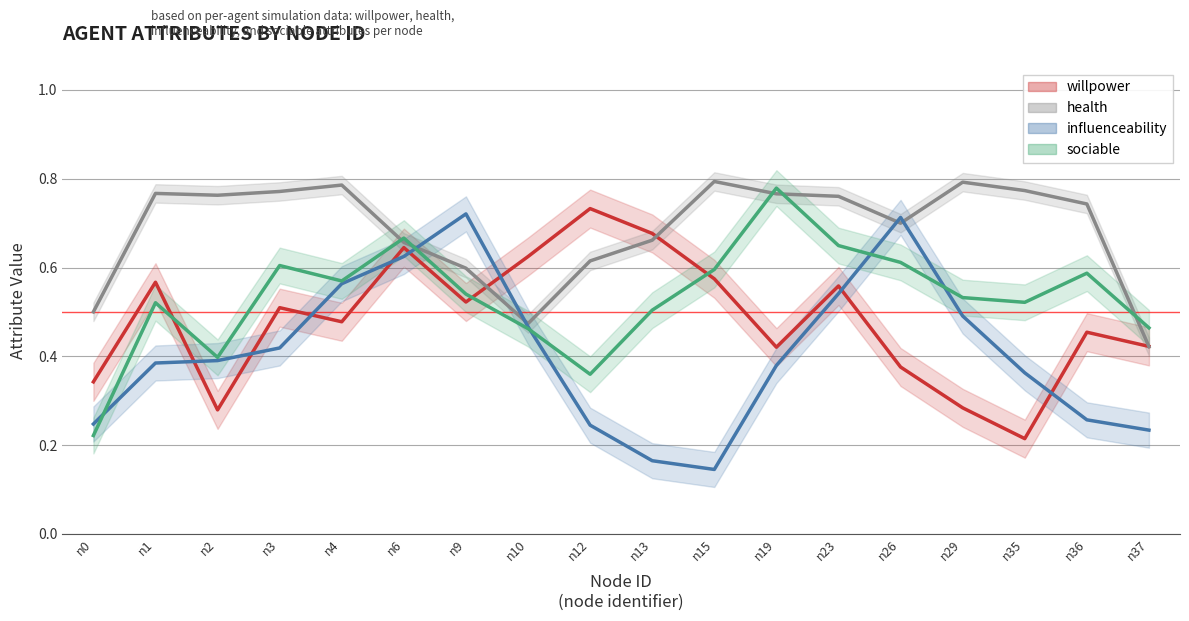

Which series has the largest range (max minus min)?

influenceability